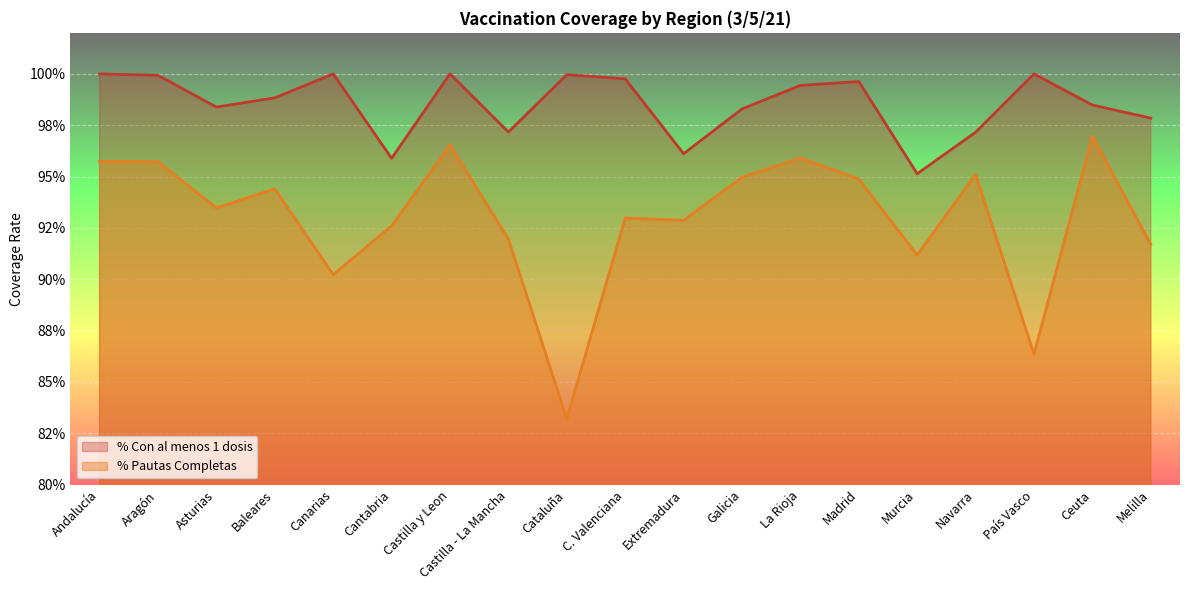

Which category has the lowest value across all series?

Cataluña